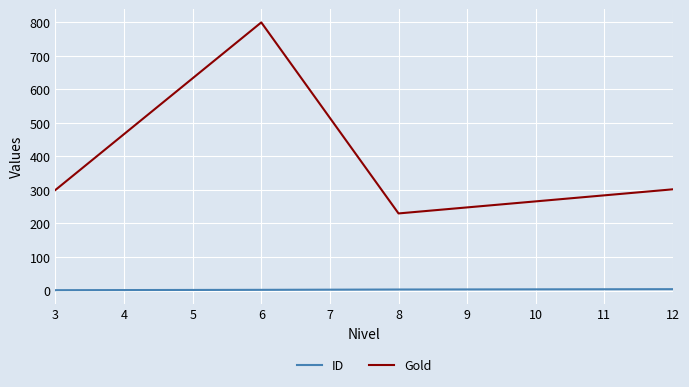

How many lines are shown in the chart?

2